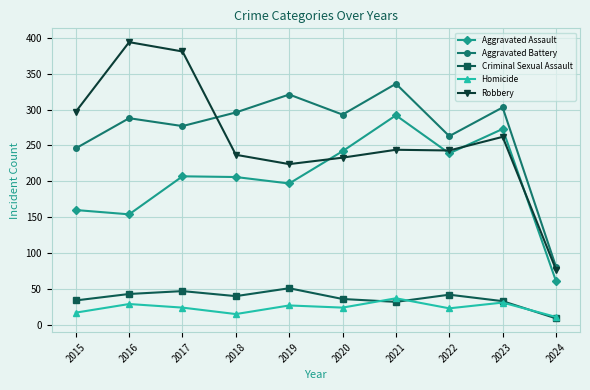

Is this an area chart (filled region under the line)?

No